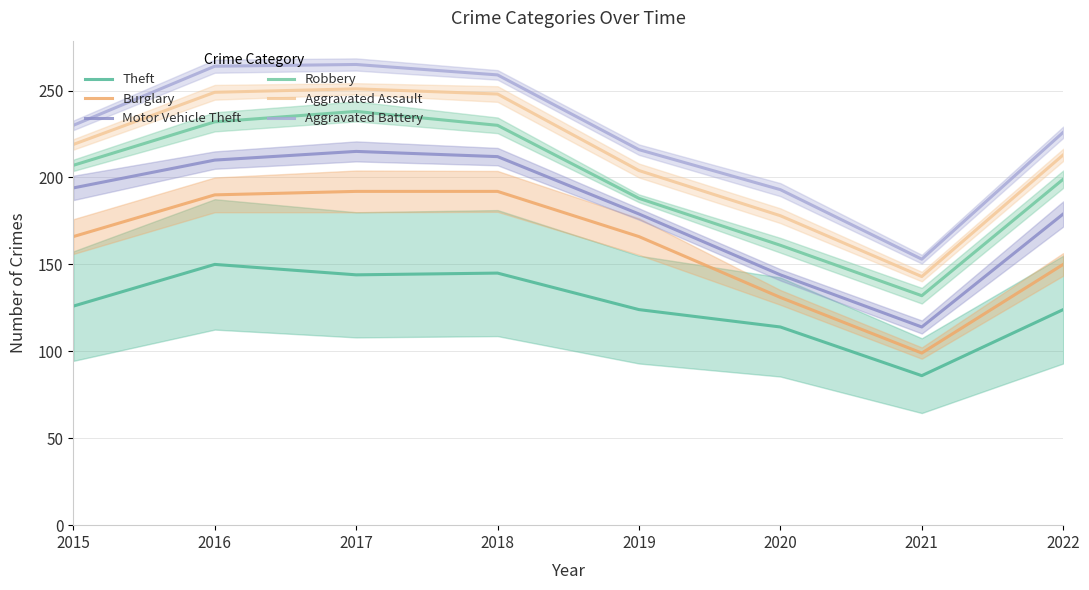

At which label is Burglary closest to 145?

2022